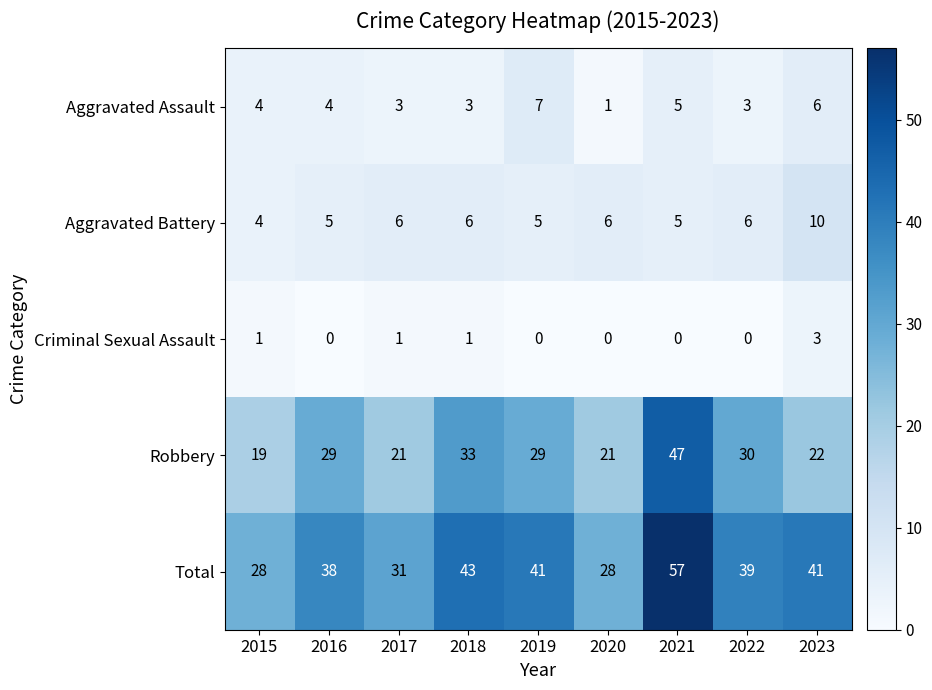

Rank the series by their maximum value, from lowest to highest.

Criminal Sexual Assault, Aggravated Assault, Aggravated Battery, Robbery, Total